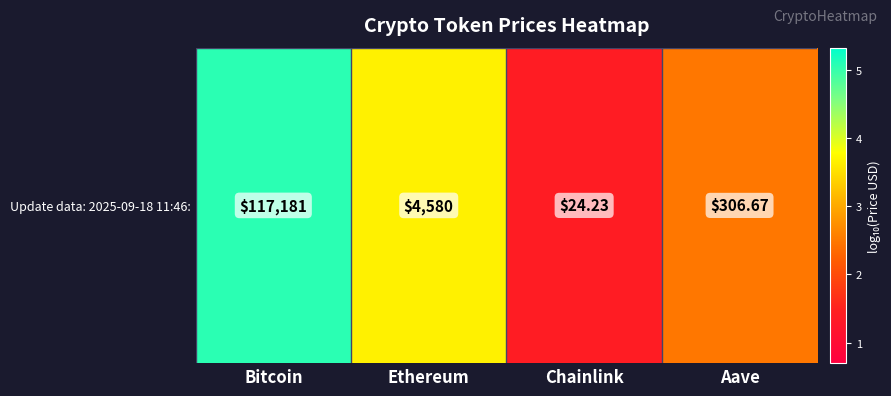

What is the difference between the maximum and minimum values?

3.7